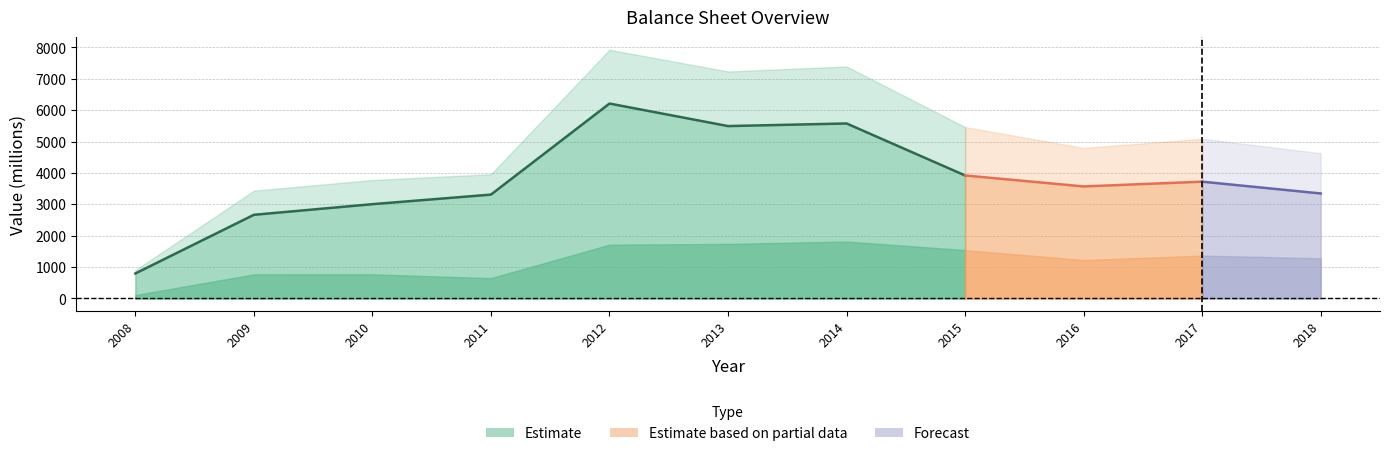

True or false: Total Liabilities and Total Assets cross at least once.

False